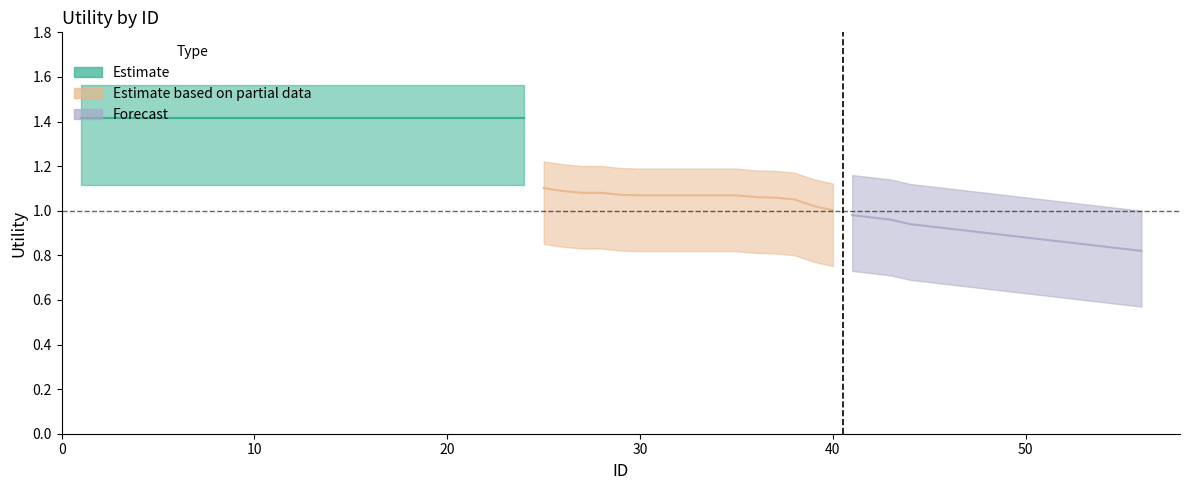

True or false: Estimate based on partial data and Forecast intersect in this chart.

False